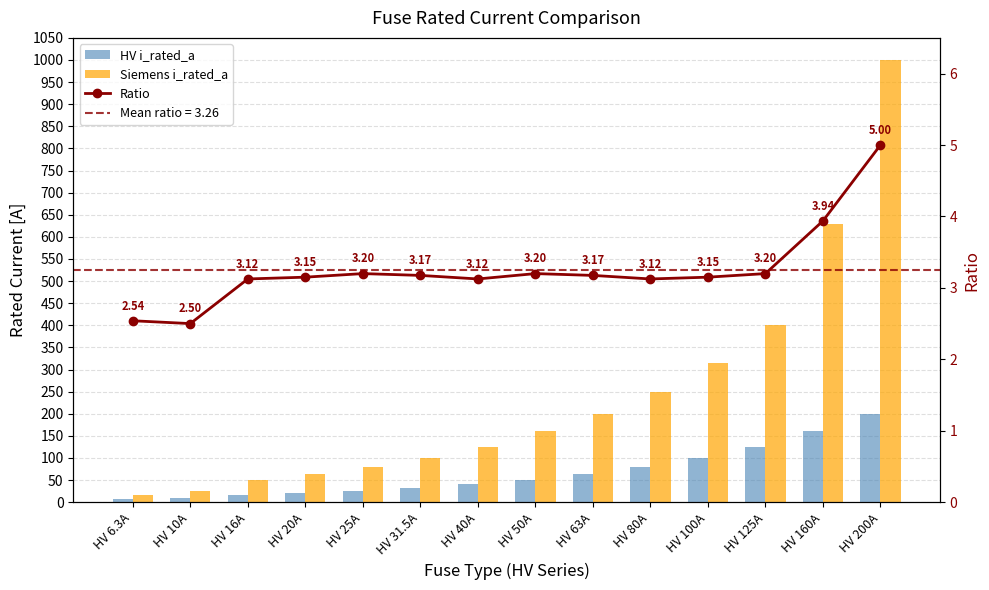

What are all the series names shown in the legend?

HV i_rated_a, Siemens i_rated_a, Ratio